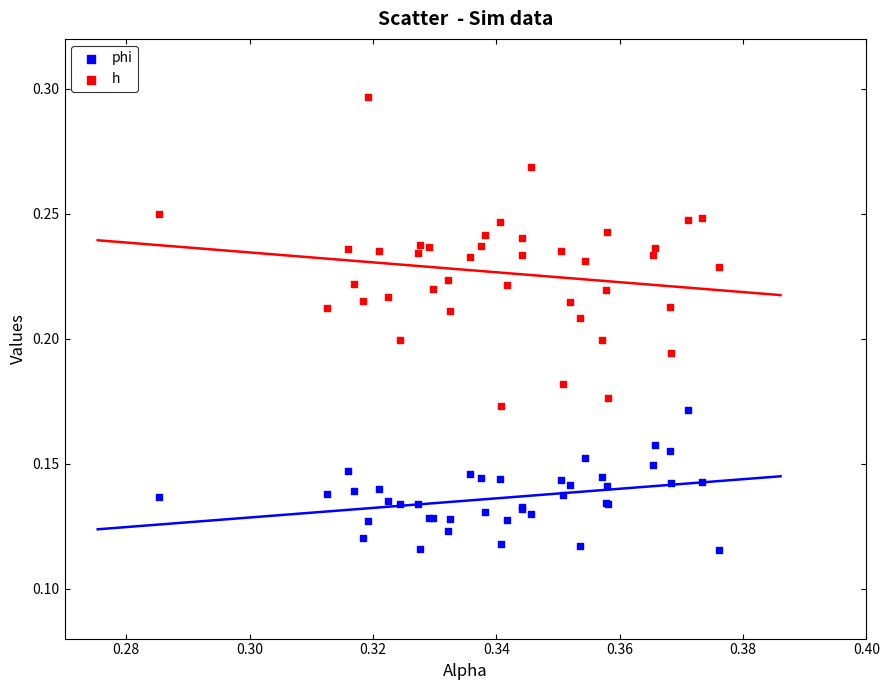

Which series has the largest Y range (max minus min)?

h